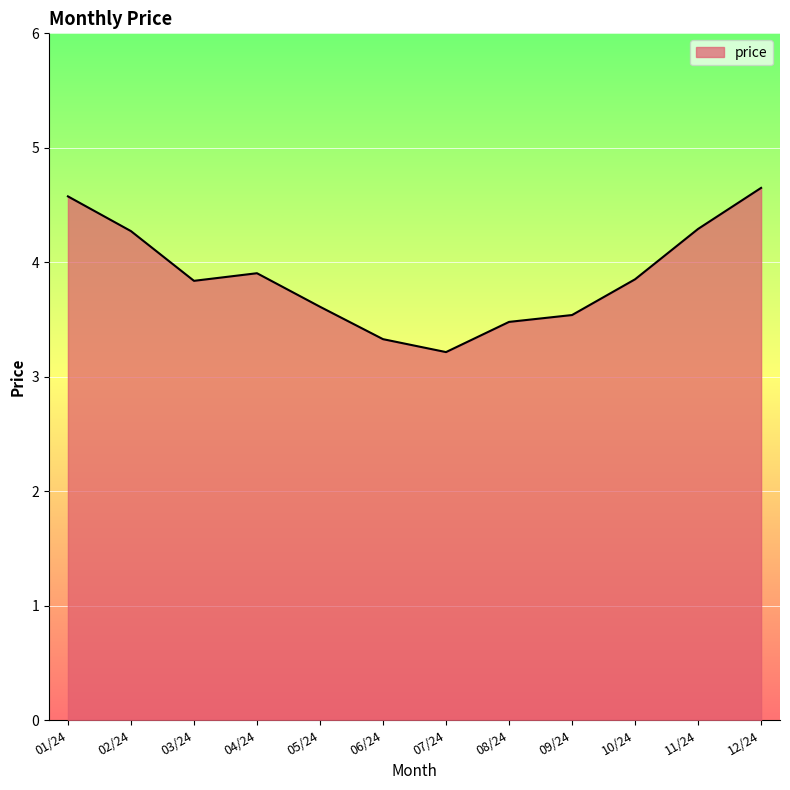

What position from the left is 01/24?

1